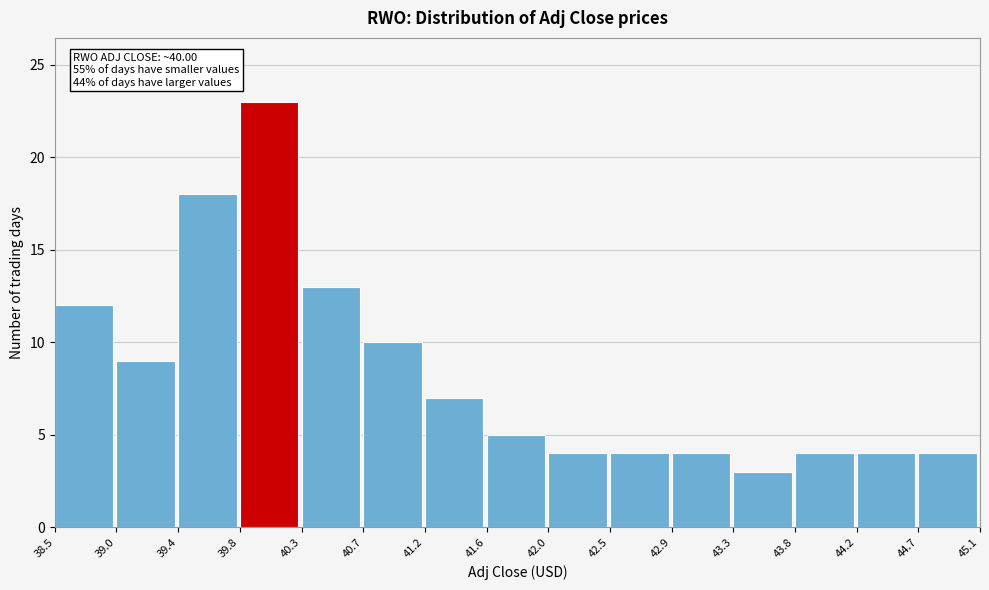

Over which range of the x-axis is the bar tallest?

39.8 to 40.3